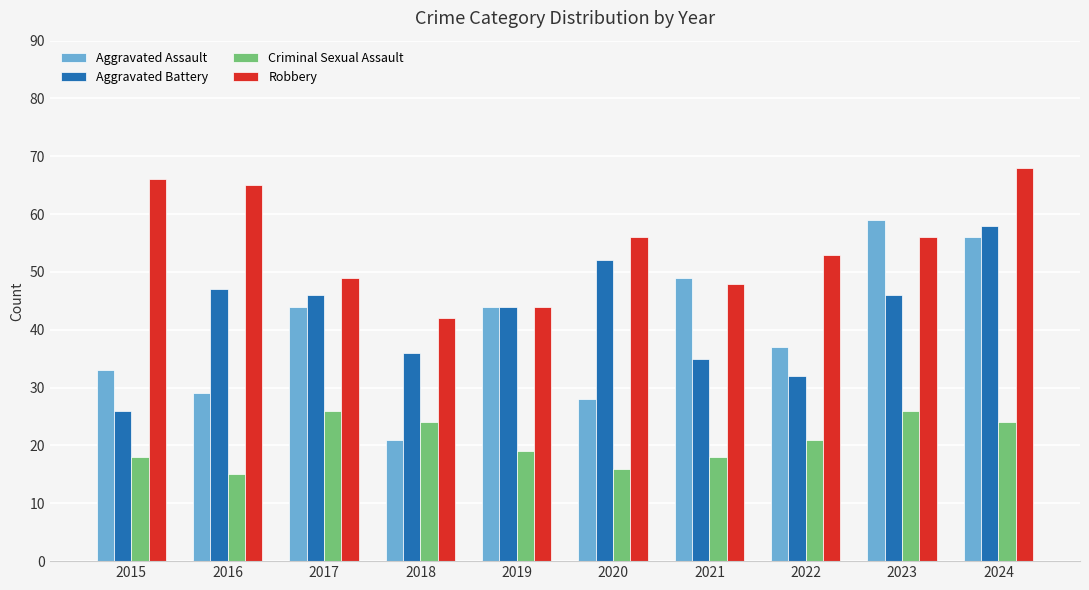

What is the difference between the highest and lowest values at 2018?

21